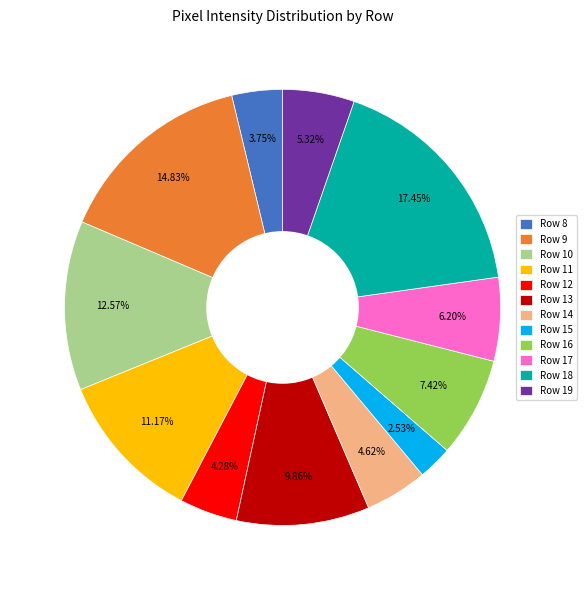

What is the total percentage of Row 15 and Row 12?

6.8%